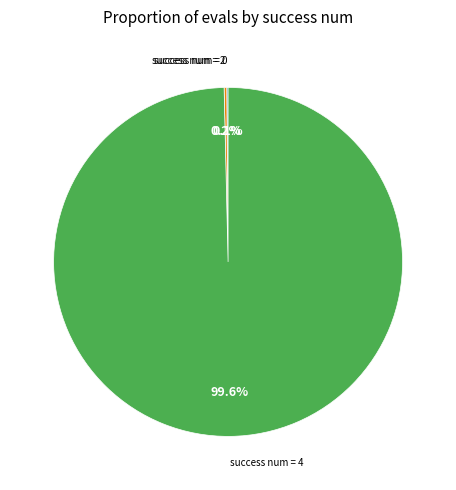

Is there any slice that represents more than half of the pie?

Yes